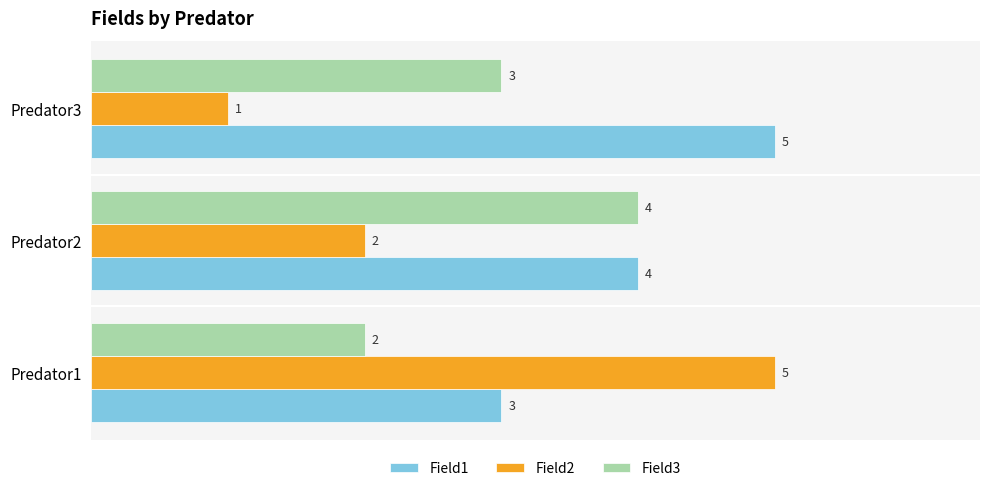

Is it true that Field3 equals 2 at Predator1?

True